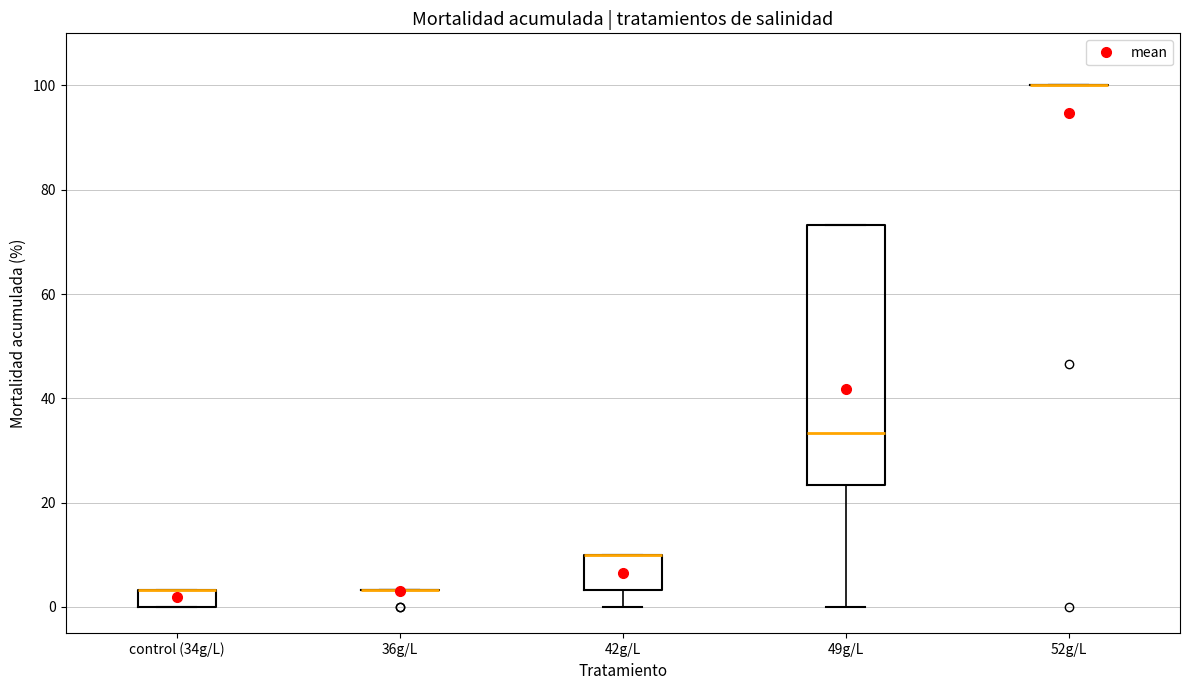

Reading left to right, read every box against the y-axis: the position of its median line, the range the box covers, and the ends of its whiskers. The values are not printed on the chart, so give them approximately, as read against the axis.

control (34g/L): median 4 (drawn on the box's upper edge), box 0 to 4, whiskers 0 to 4
36g/L: box collapsed to a line at 4, whiskers 4 to 4
42g/L: median 10 (drawn on the box's upper edge), box 4 to 10, whiskers 0 to 10
49g/L: median 34, box 24 to 74, whiskers 0 to 74
52g/L: box collapsed to a line at 100, whiskers 100 to 100